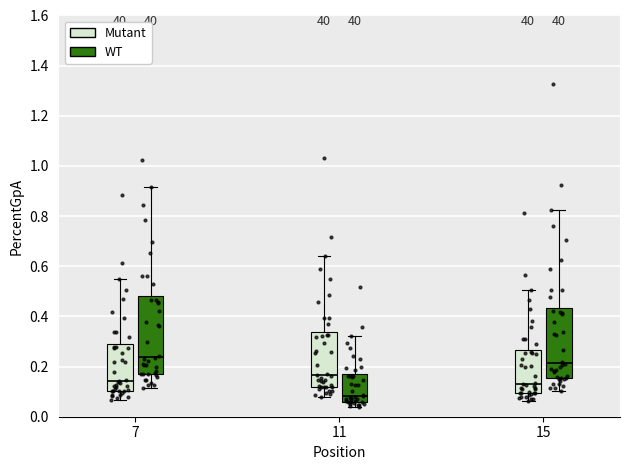

Reading left to right, transcribe this box plot: for each box, give where its median line is, the range the box spans, and where its two whiskers end, as read against the y-axis. The values are not printed on the chart, so give them approximately, as read against the axis.

7 (Mutant): median 0.14, box 0.10 to 0.28, whiskers 0.06 to 0.54
7 (WT): median 0.24, box 0.18 to 0.48, whiskers 0.12 to 0.92
11 (Mutant): median 0.16, box 0.12 to 0.34, whiskers 0.08 to 0.64
11 (WT): median 0.08, box 0.06 to 0.16, whiskers 0.04 to 0.32
15 (Mutant): median 0.14, box 0.10 to 0.26, whiskers 0.06 to 0.50
15 (WT): median 0.22, box 0.16 to 0.44, whiskers 0.10 to 0.82